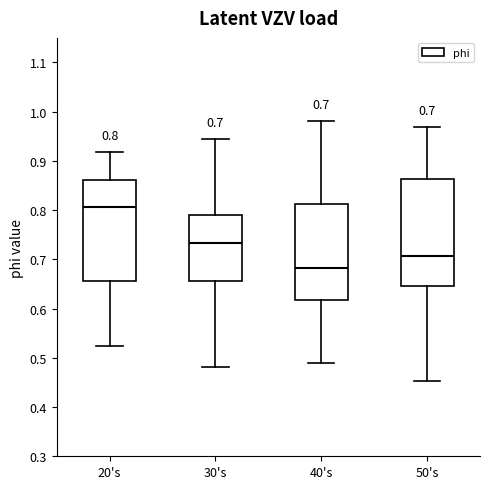

Comparing the boxes themselves (not the whiskers), which one is the tallest?

50's